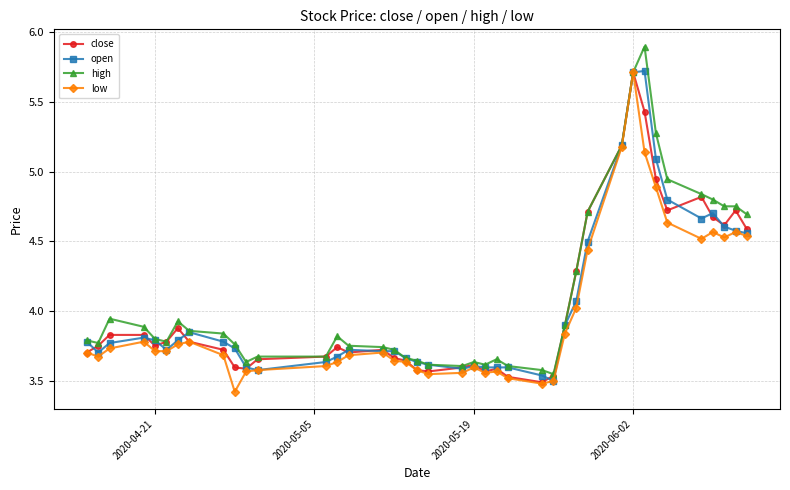

True or false: open has more than 1 points higher than both neighbors.

True